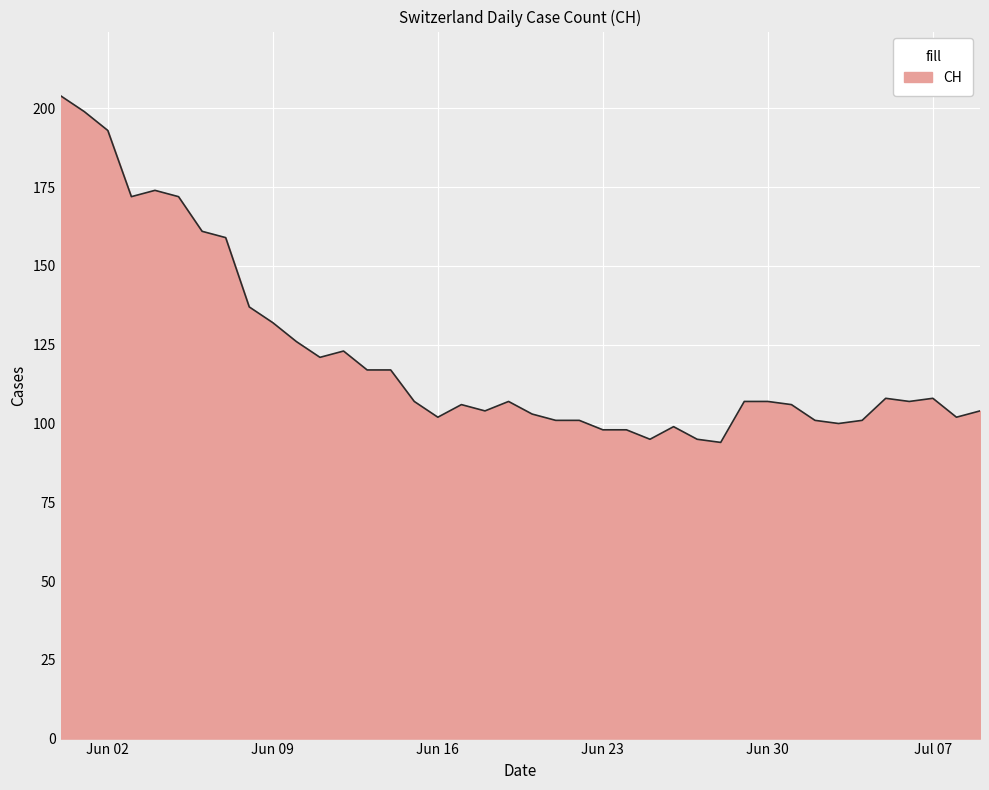

What is the minimum value shown in the chart?

94